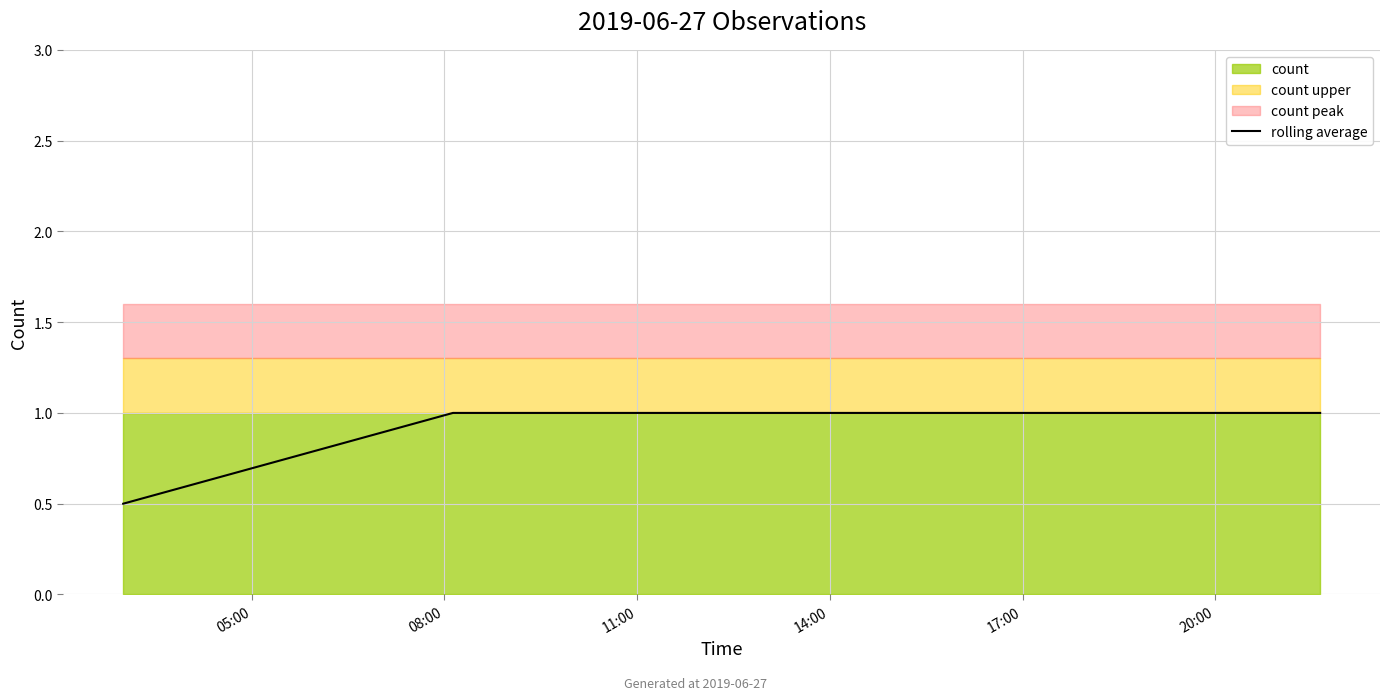

True or false: rolling average has more than 1 points higher than both neighbors.

False